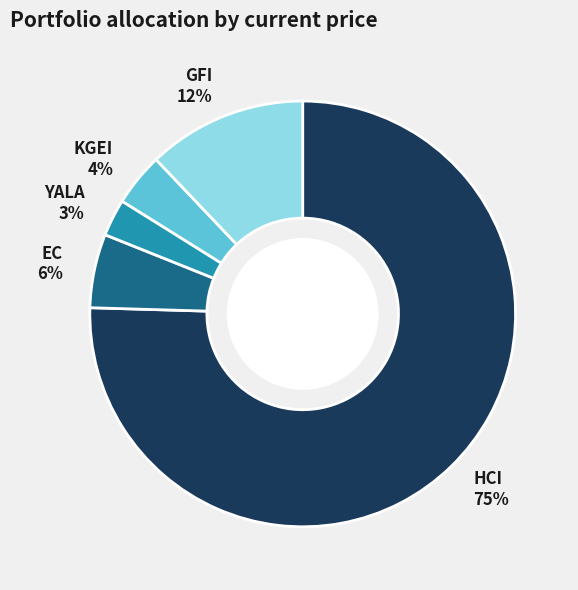

Which slice is the smallest?

YALA